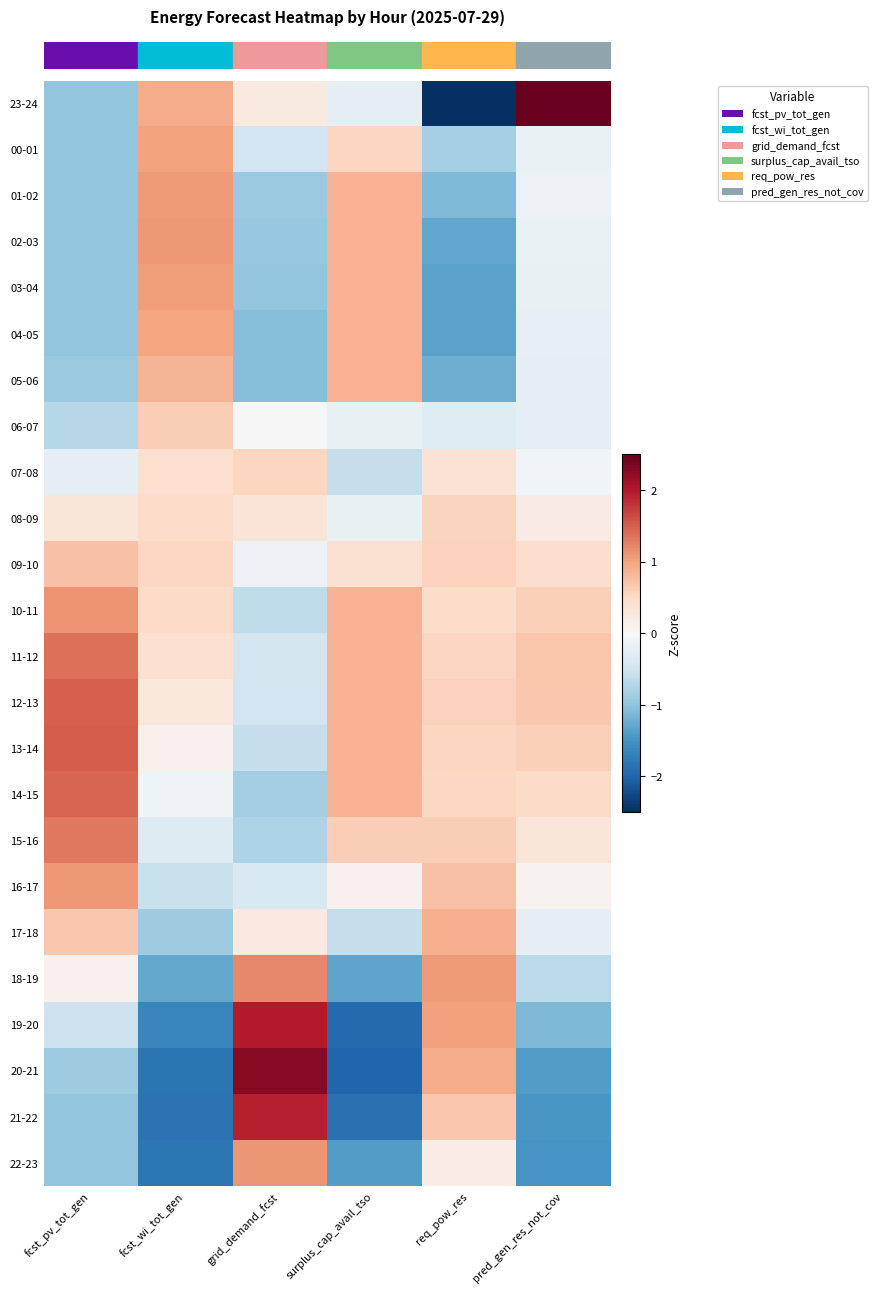

How many categories are shown in the chart?

6